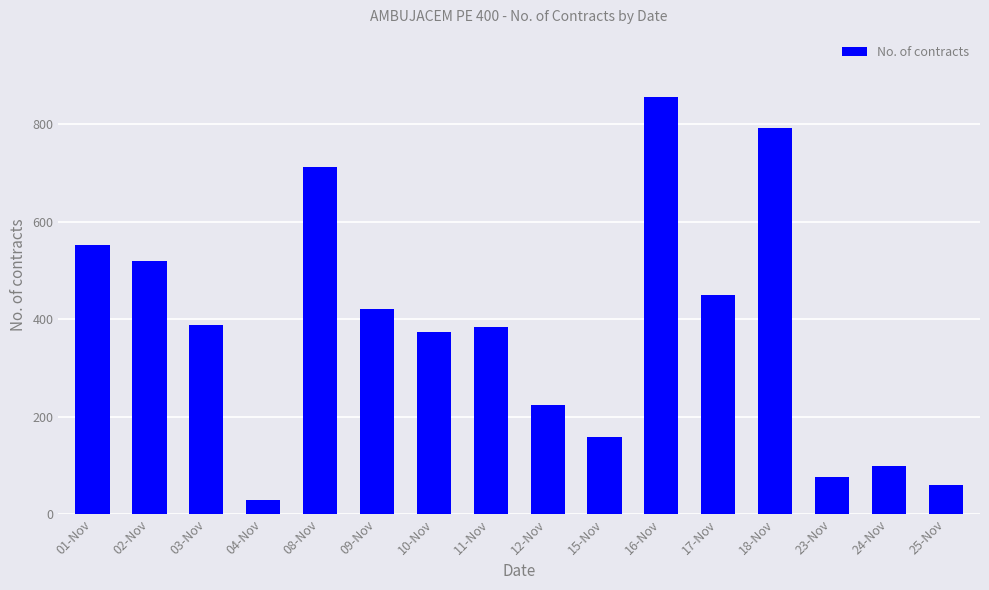

Reading right to left, list all the values displayed in this chart.

25-Nov=59	24-Nov=98	23-Nov=76	18-Nov=793	17-Nov=450	16-Nov=855	15-Nov=159	12-Nov=223	11-Nov=383	10-Nov=373	09-Nov=421	08-Nov=713	04-Nov=29	03-Nov=388	02-Nov=519	01-Nov=552